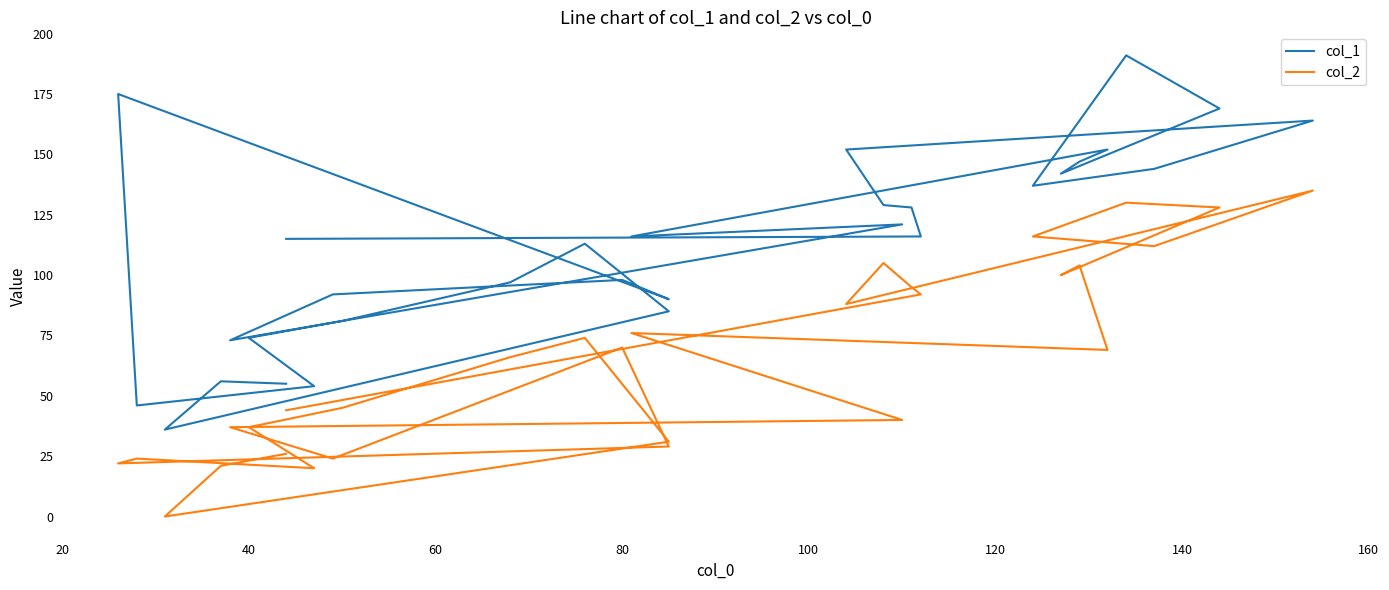

What are all the series names shown in the legend?

col_1, col_2